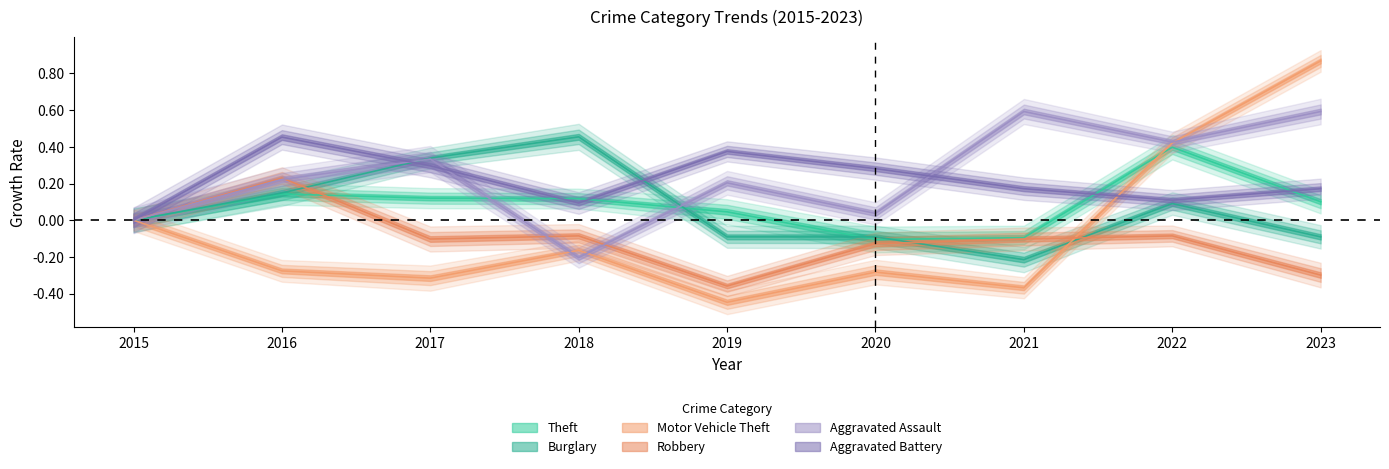

True or false: Robbery has a value of -0.4 at 2023.

False